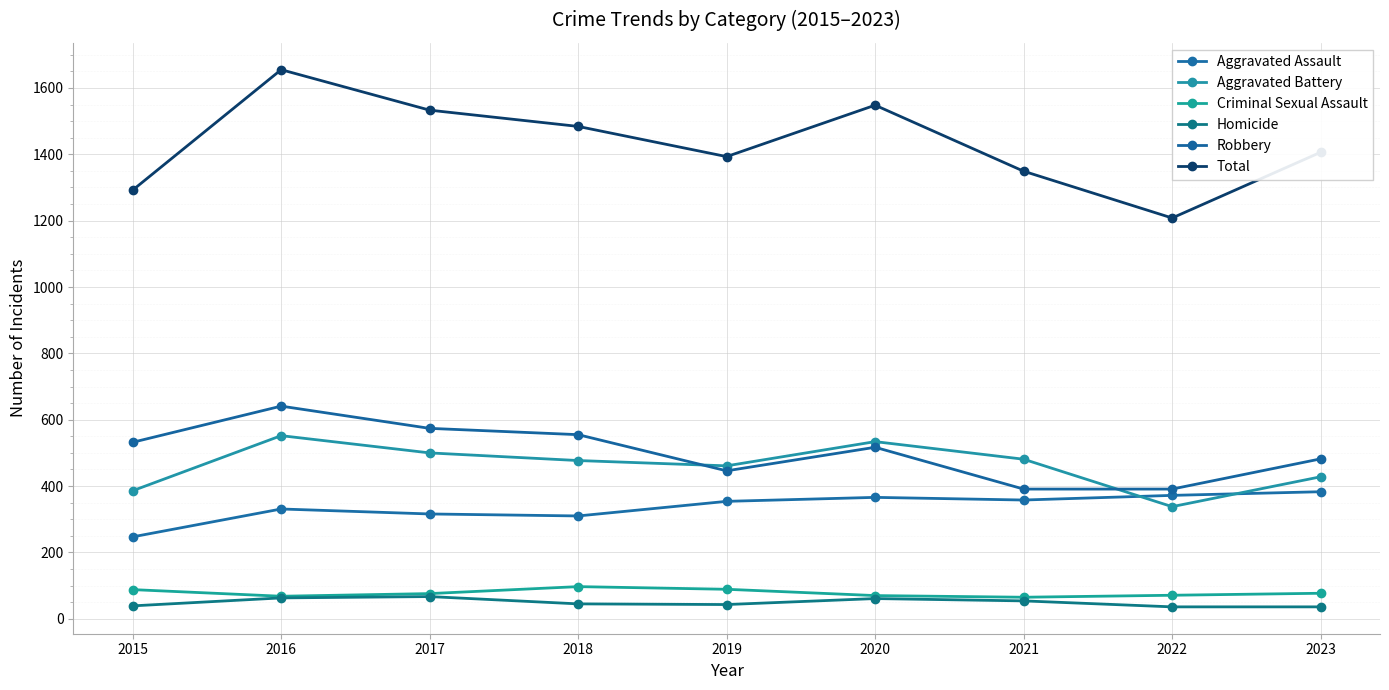

Which series has the largest total across all categories?

Total